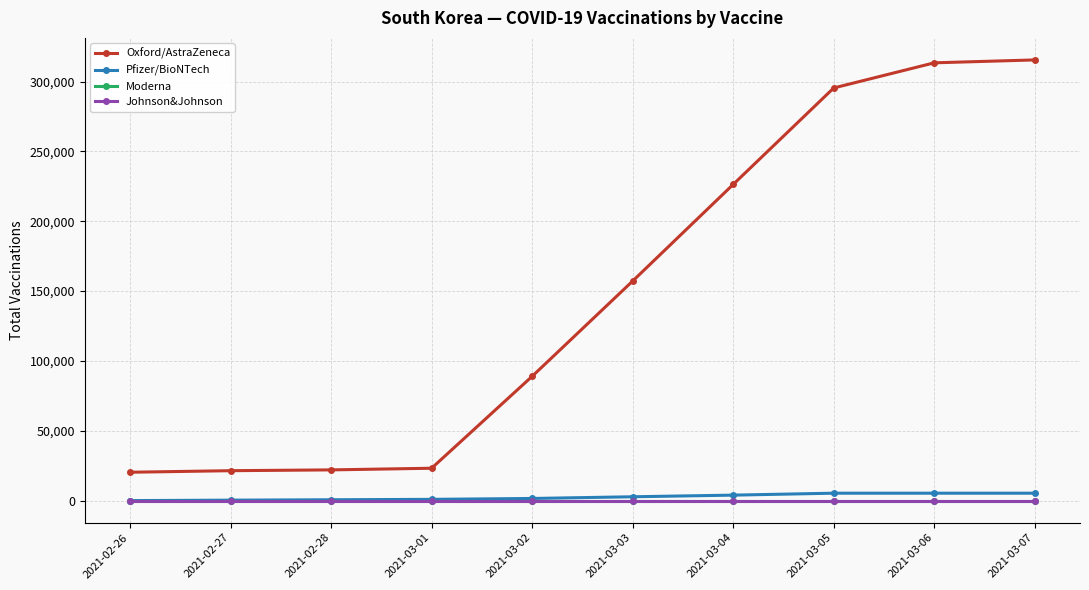

List the labels in order of Moderna value, smallest first.

2021-02-26, 2021-02-27, 2021-02-28, 2021-03-01, 2021-03-02, 2021-03-03, 2021-03-04, 2021-03-05, 2021-03-06, 2021-03-07